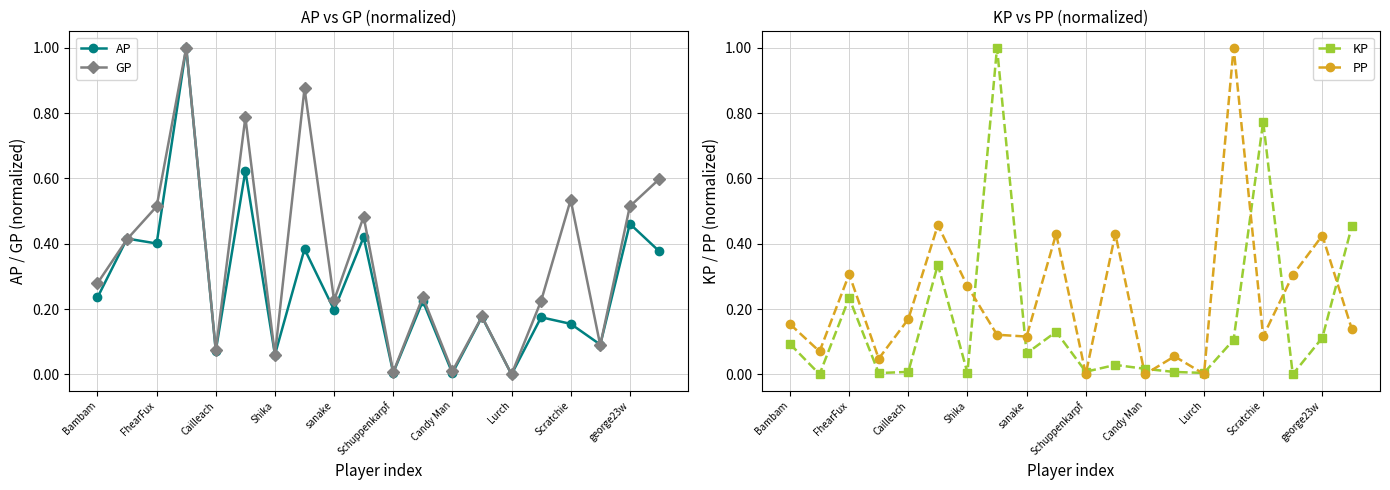

Rank the series by their maximum value, from highest to lowest.

AP, GP, KP, PP